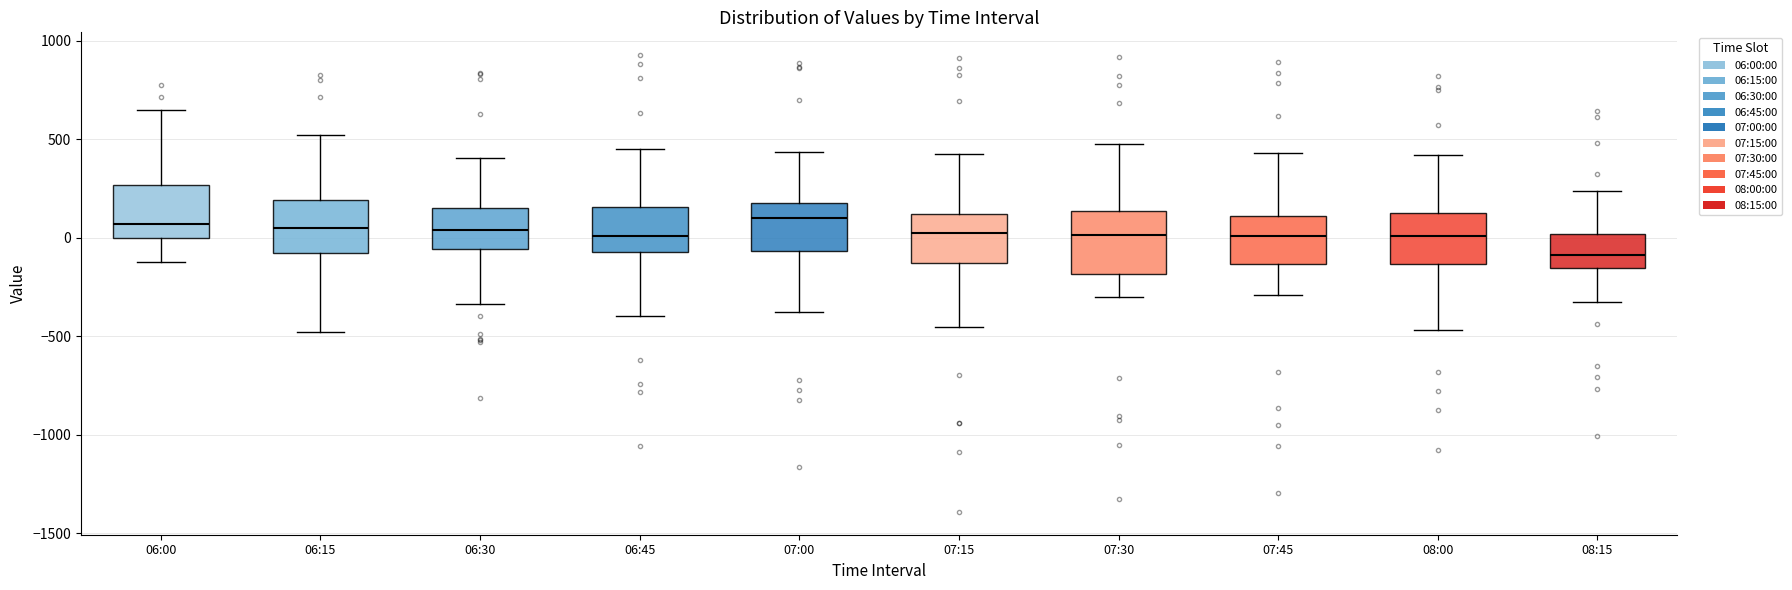

Reading left to right, transcribe this box plot: for each box, give where its median line is, the range the box spans, and where its two whiskers end, as read against the y-axis. The values are not printed on the chart, so give them approximately, as read against the axis.

06:00: median 50, box 0 to 250, whiskers -150 to 650
06:15: median 50, box -100 to 200, whiskers -500 to 500
06:30: median 50, box -50 to 150, whiskers -350 to 400
06:45: median 0, box -50 to 150, whiskers -400 to 450
07:00: median 100, box -50 to 150, whiskers -400 to 450
07:15: median 0, box -150 to 100, whiskers -450 to 400
07:30: median 0, box -200 to 150, whiskers -300 to 450
07:45: median 0, box -150 to 100, whiskers -300 to 450
08:00: median 0, box -150 to 150, whiskers -450 to 400
08:15: median -100, box -150 to 0, whiskers -350 to 250